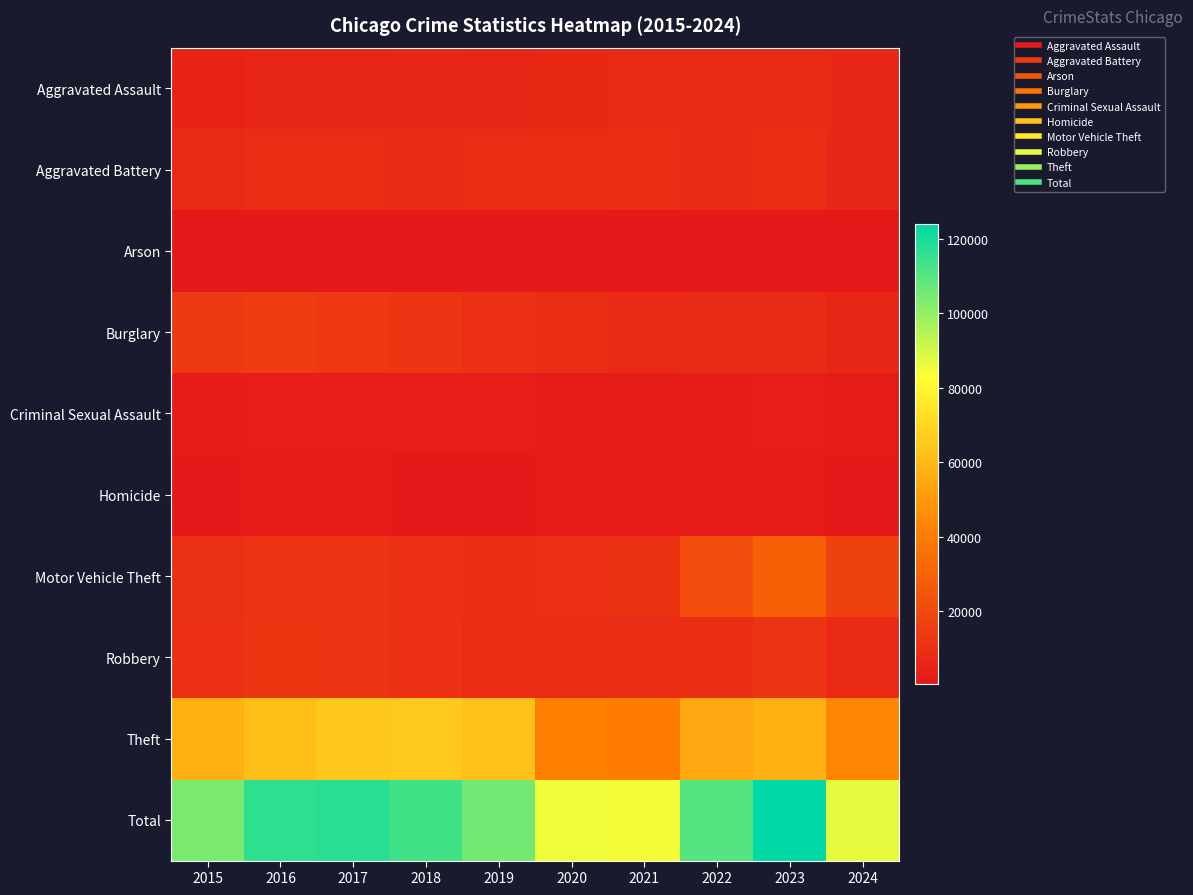

Rank the series by their maximum value, from lowest to highest.

Arson, Homicide, Criminal Sexual Assault, Aggravated Assault, Aggravated Battery, Robbery, Burglary, Motor Vehicle Theft, Theft, Total